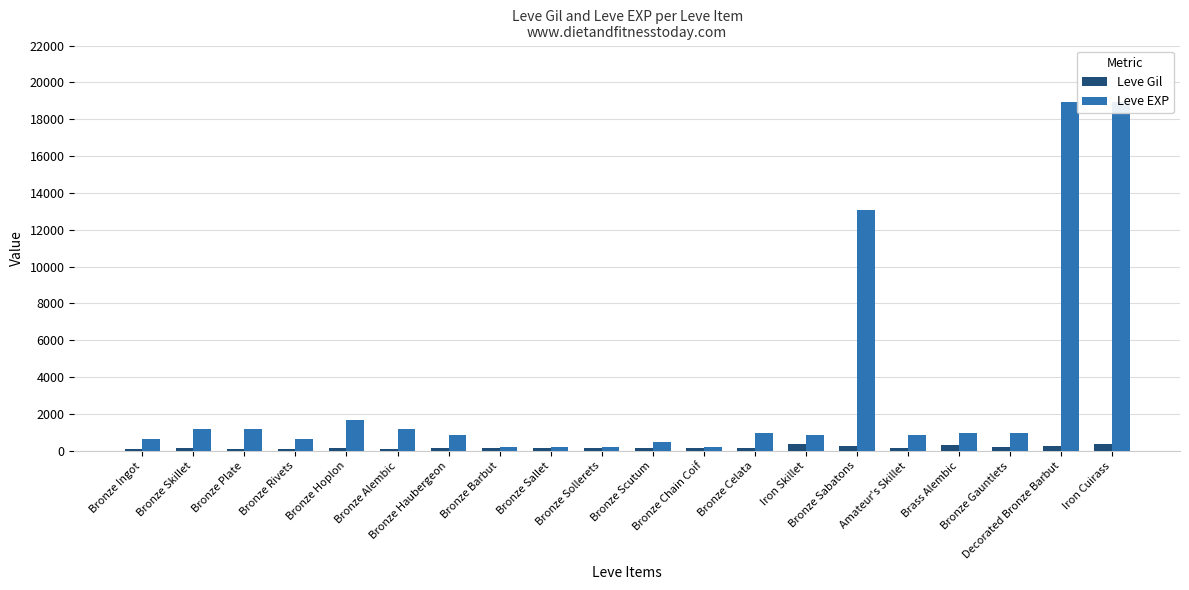

Rank the series by their average value, from lowest to highest.

Leve Gil, Leve EXP